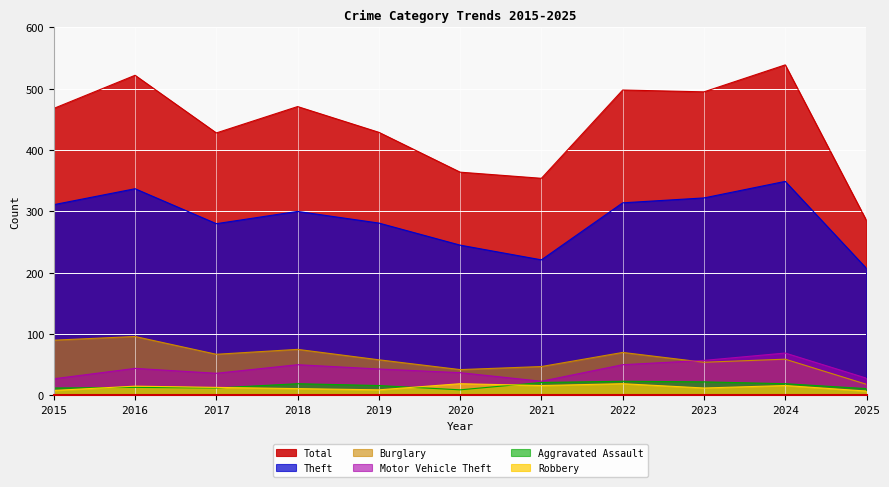

At which label does Theft first exceed 300?

2015